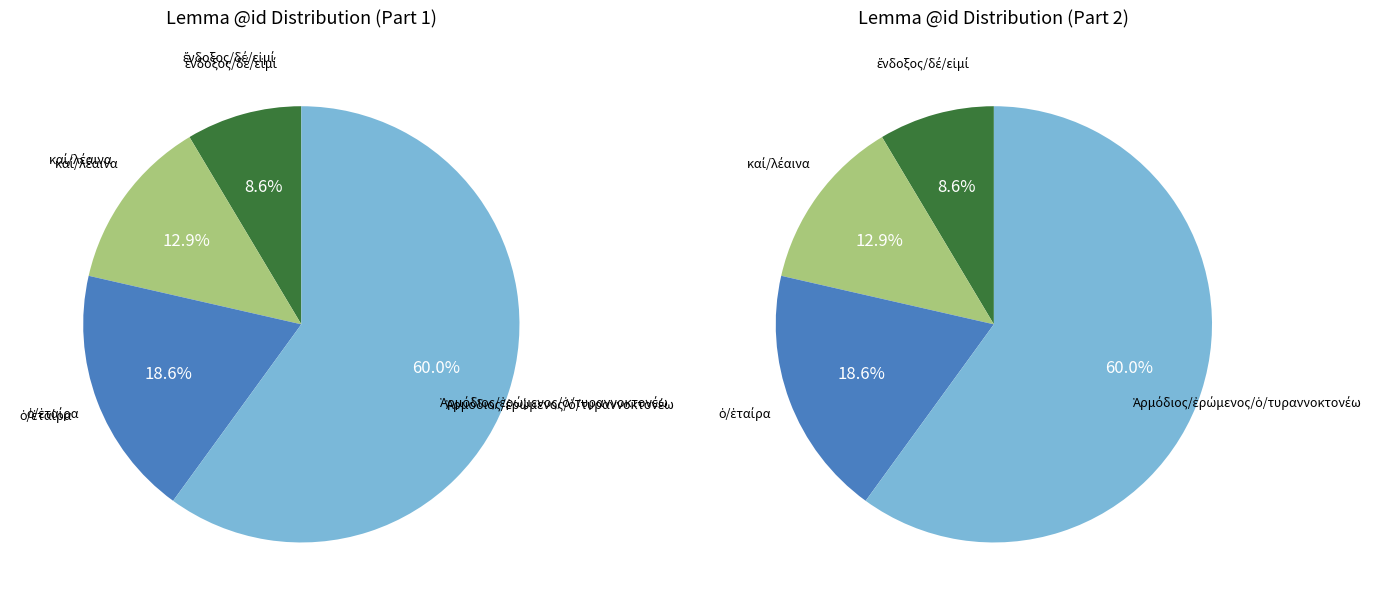

Which category has the biggest portion of the pie?

τυραννοκτονέω